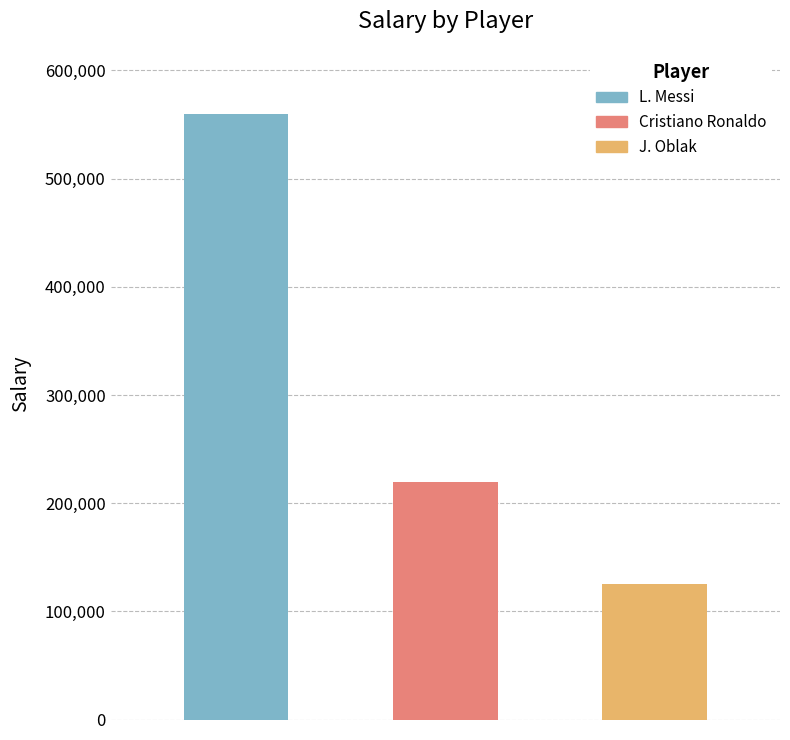

Is it true that the value at L. Messi is 894209?

False